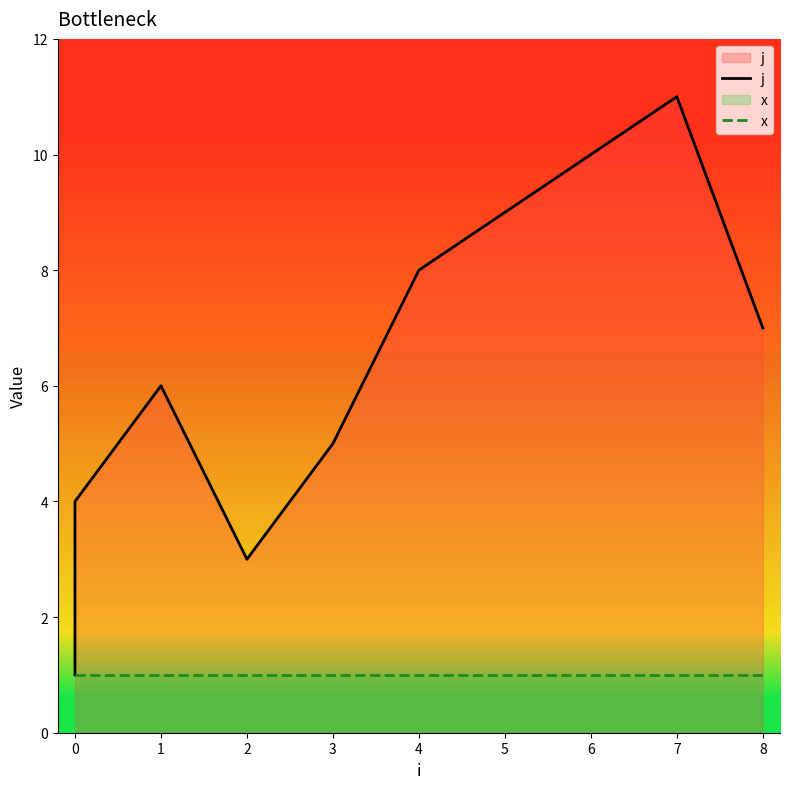

Between 4 and 5, which is larger?

5